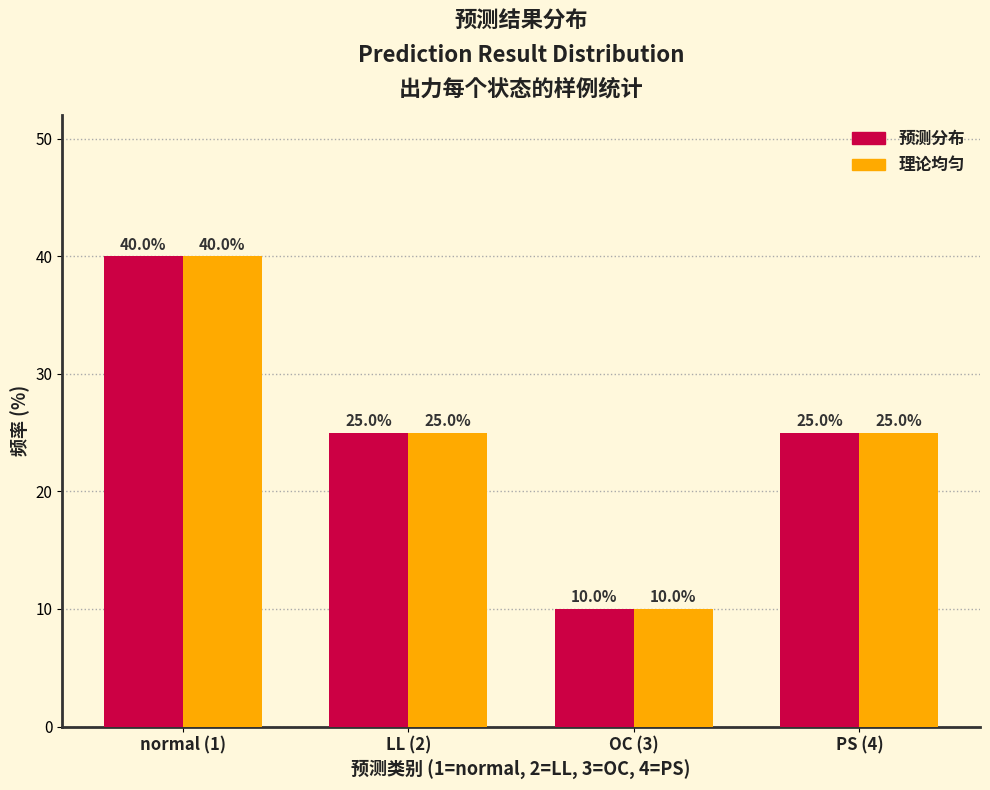

Reading left to right, list all the values displayed in this chart.

预测分布: normal (1)=40	LL (2)=25	OC (3)=10	PS (4)=25
理论均匀: normal (1)=40	LL (2)=25	OC (3)=10	PS (4)=25